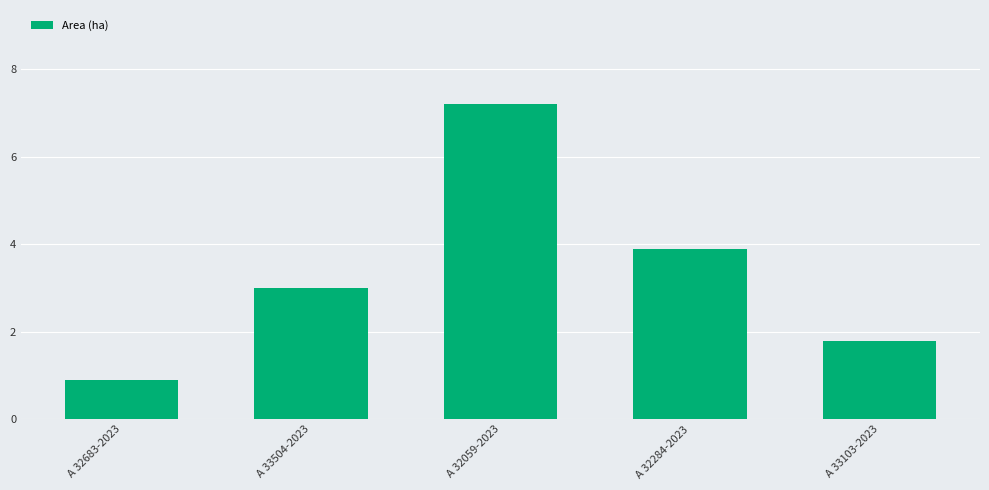

How many values are below 3?

2